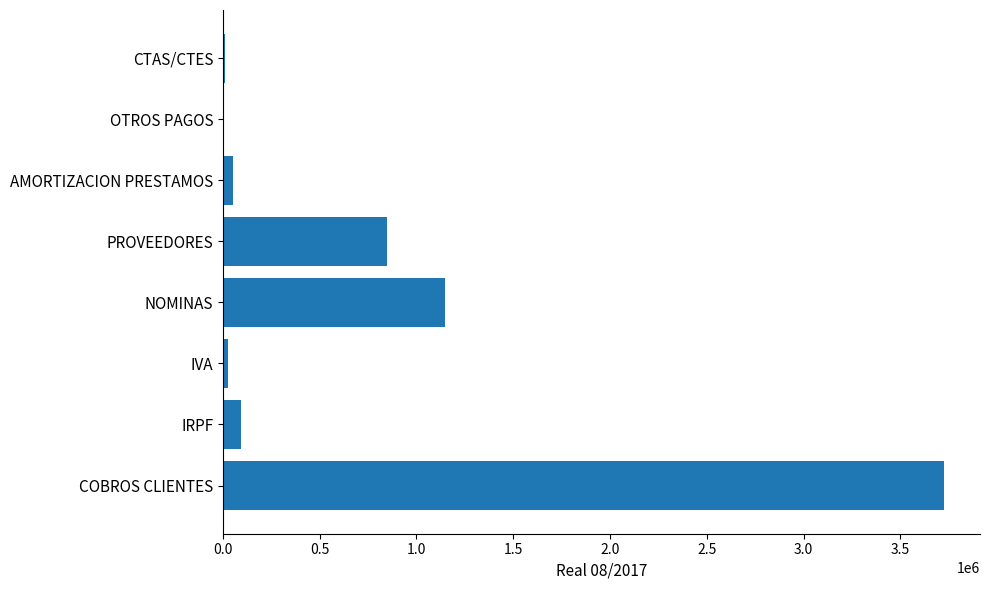

What is the greatest value displayed?

3725707.9